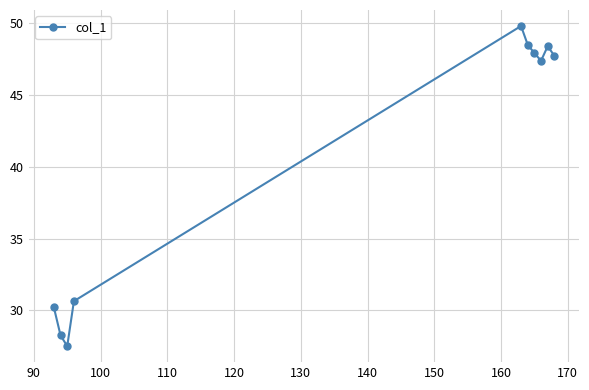

What is the average value?

40.6